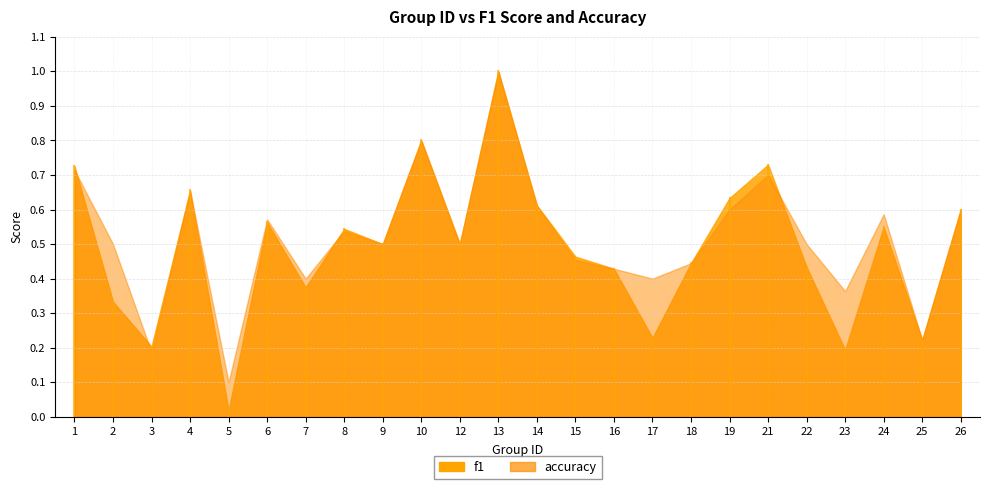

What is the value of the f1 point at the 17th from the left?

0.4